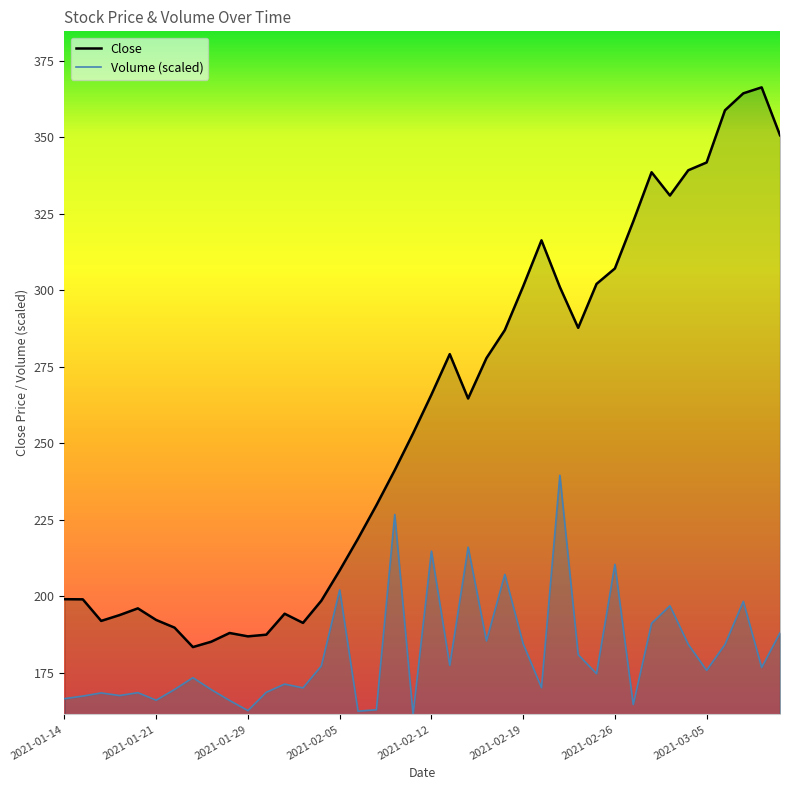

Read the Close value at 2021-01-15.

198.9